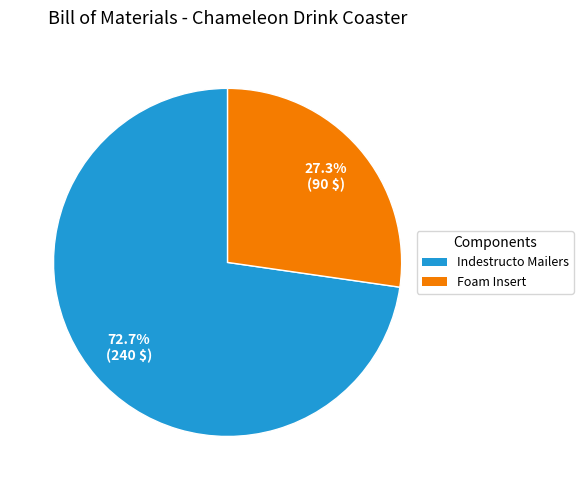

True or false: Foam Insert accounts for 27% of the total.

True